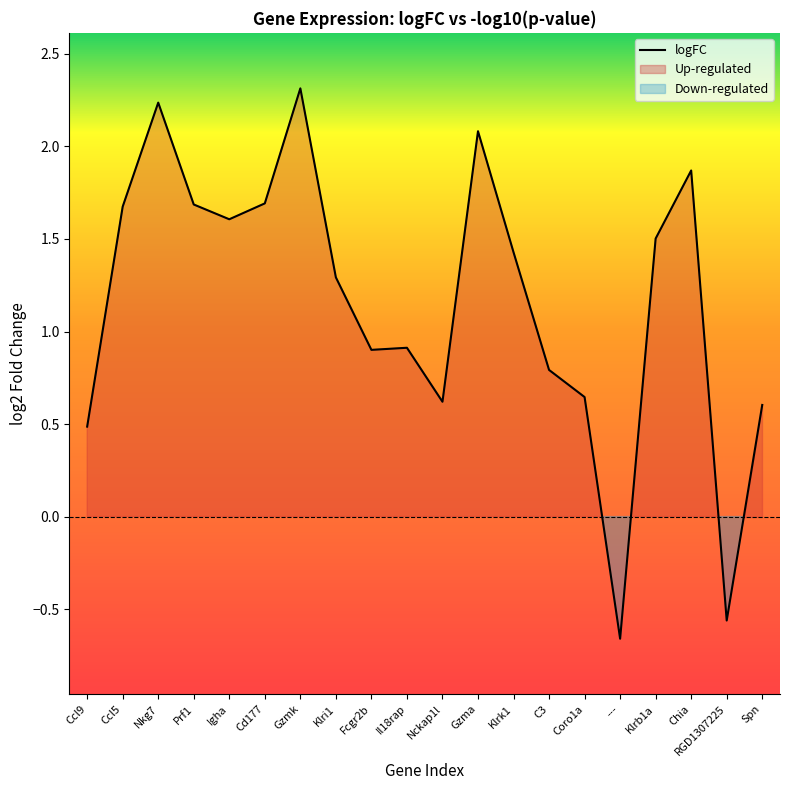

Is it true that logFC equals 0.6 at Nckap1l?

True